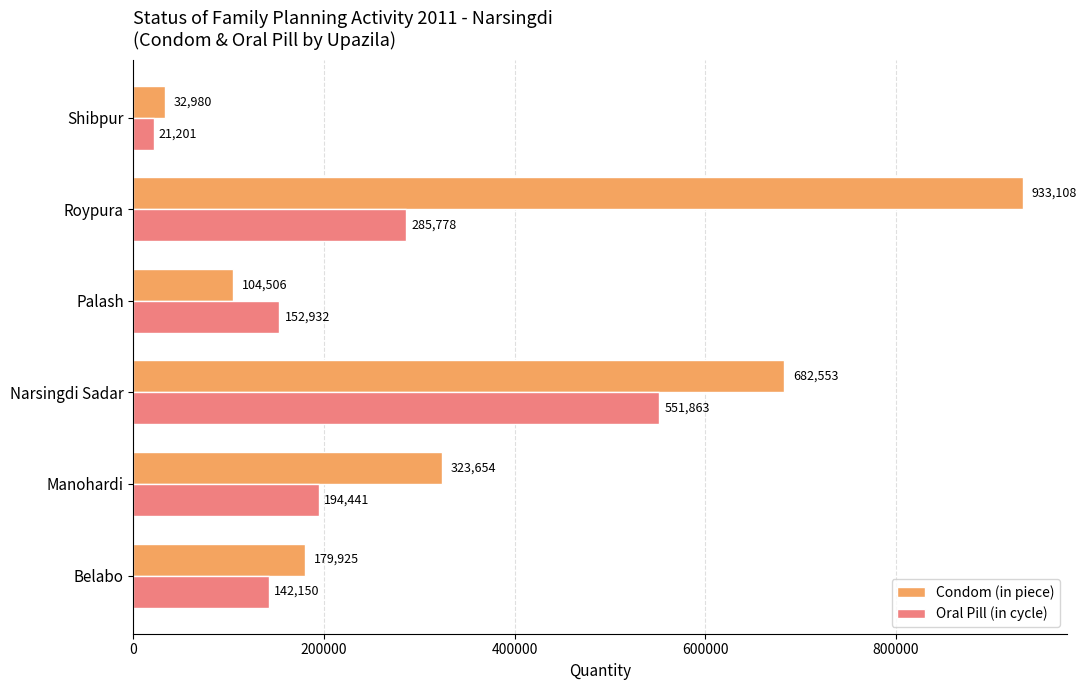

Is it true that Condom (in piece) equals 32980 at Shibpur?

True